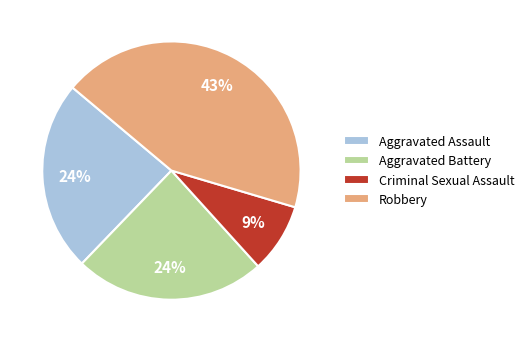

Does Aggravated Assault represent more than half of the total?

No